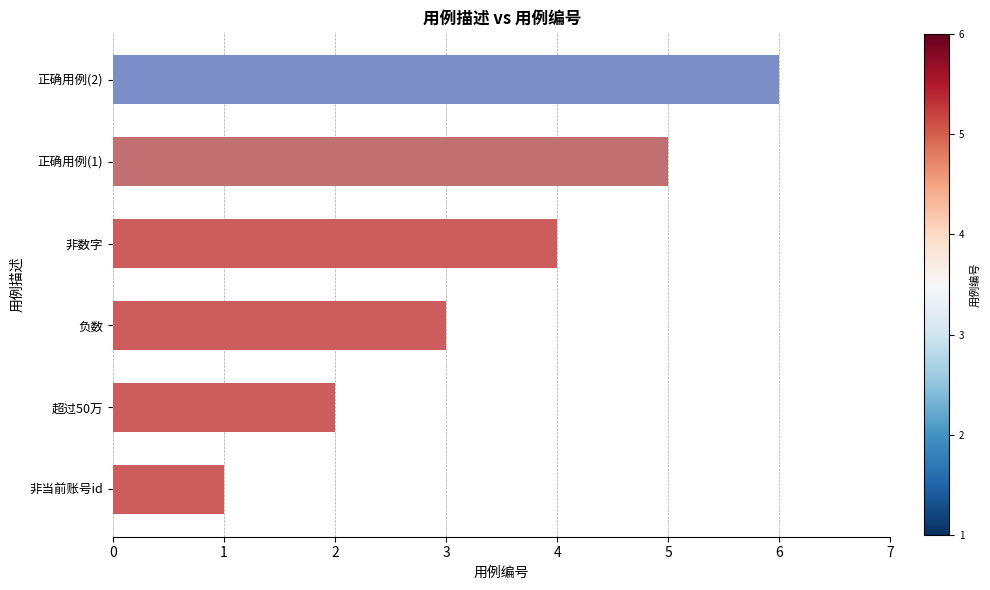

What is the change in value from 负数 to 正确用例(2)?

+3